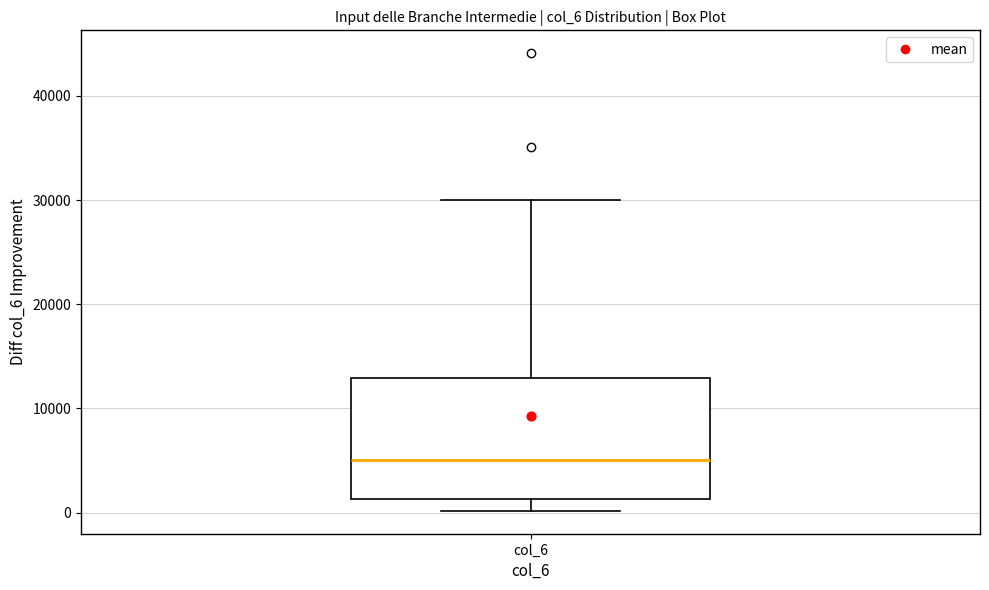

Read this box plot against the y-axis: the position of the median line, the range covered by the box, and the ends of both whiskers. The values are not printed on the chart, so give them approximately, as read against the axis.

median 5000, box 1000 to 13000, whiskers 0 to 30000